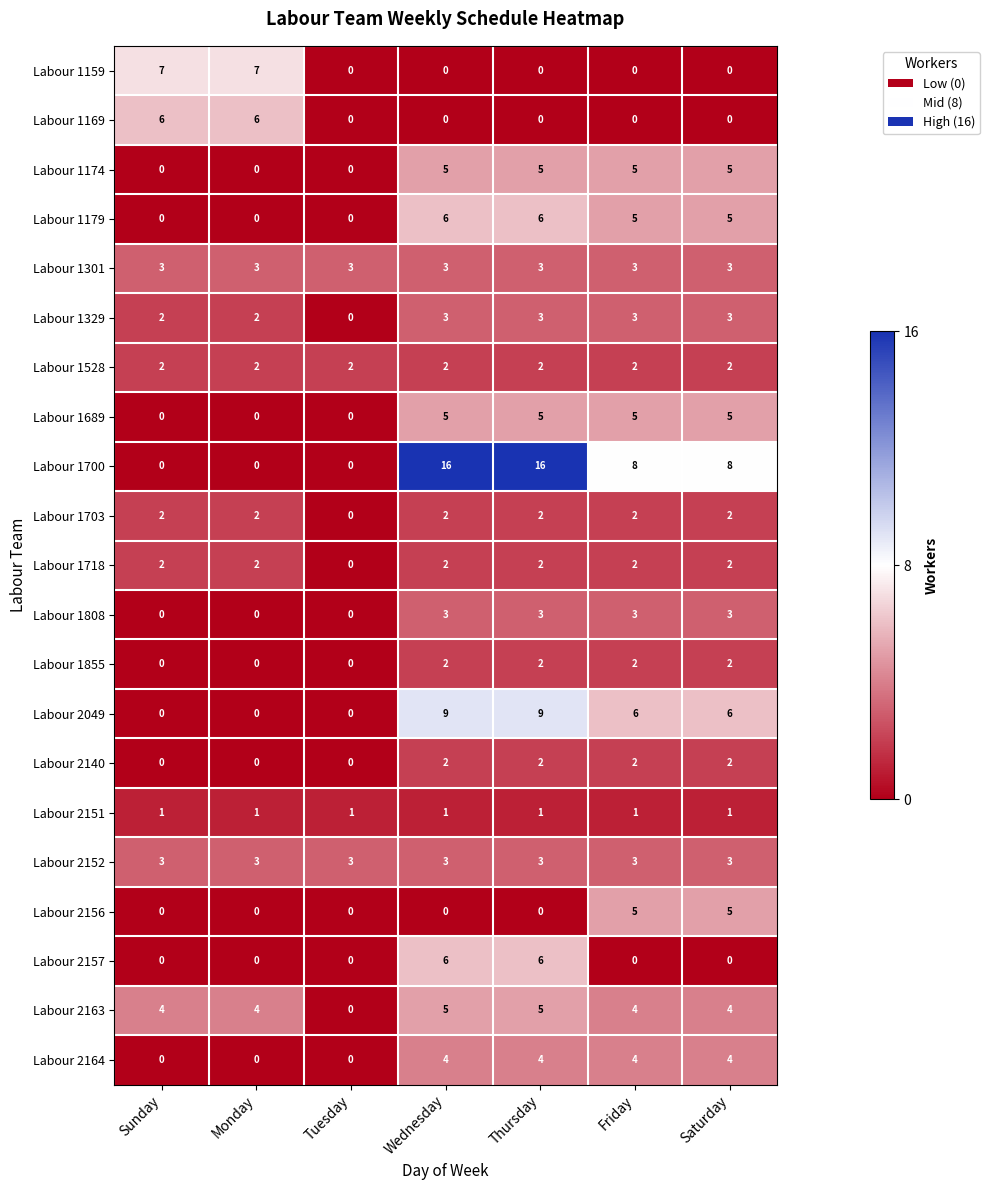

What is the sum of all Labour 2164 values?

16